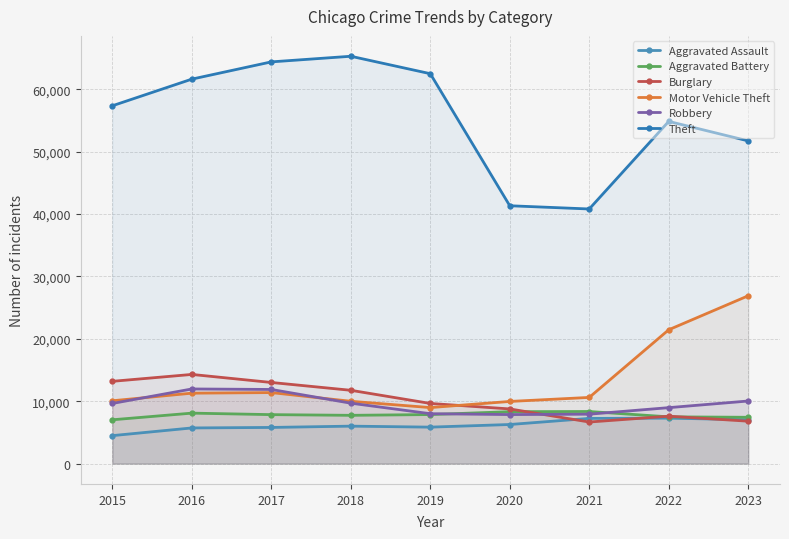

Is the value of Burglary at 2015 greater than the value of Theft at 2016?

No